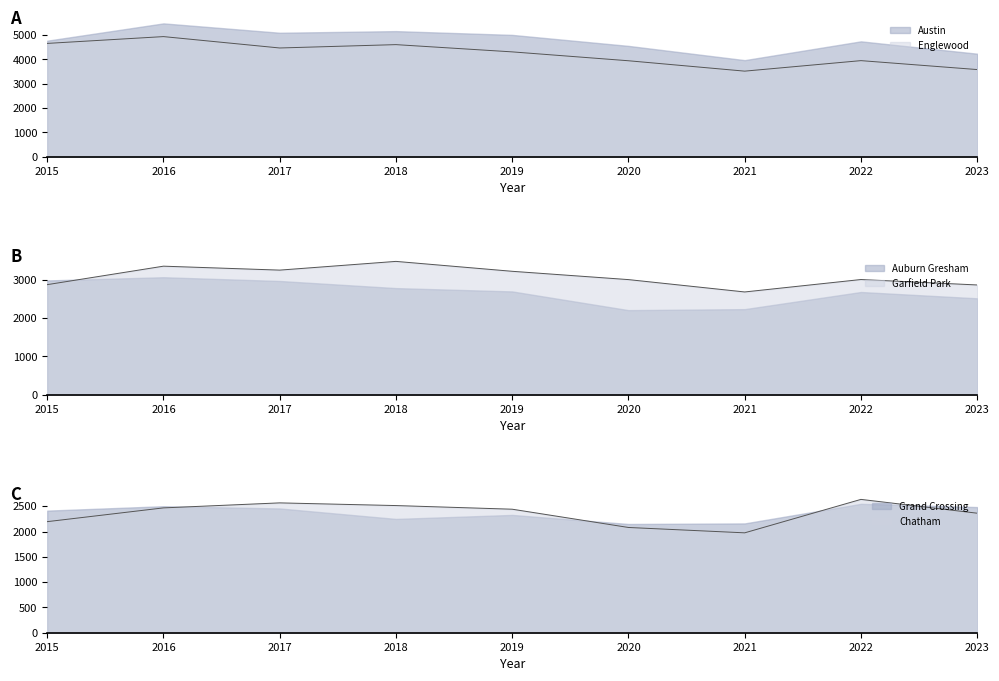

The Garfield Park series shows 2686 at 2021. True or false?

True